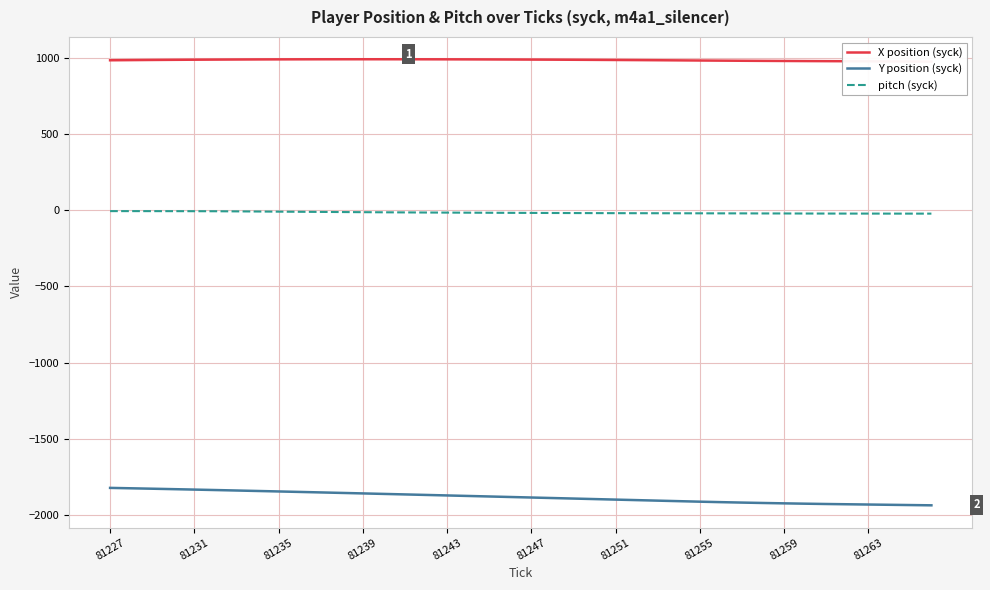

True or false: Y position (syck) and pitch (syck) cross at least once.

False